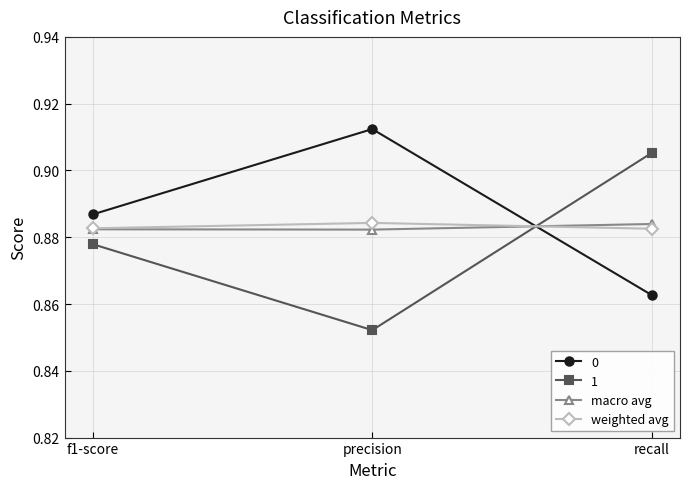

Is it true that 1 equals 0.4 at recall?

False